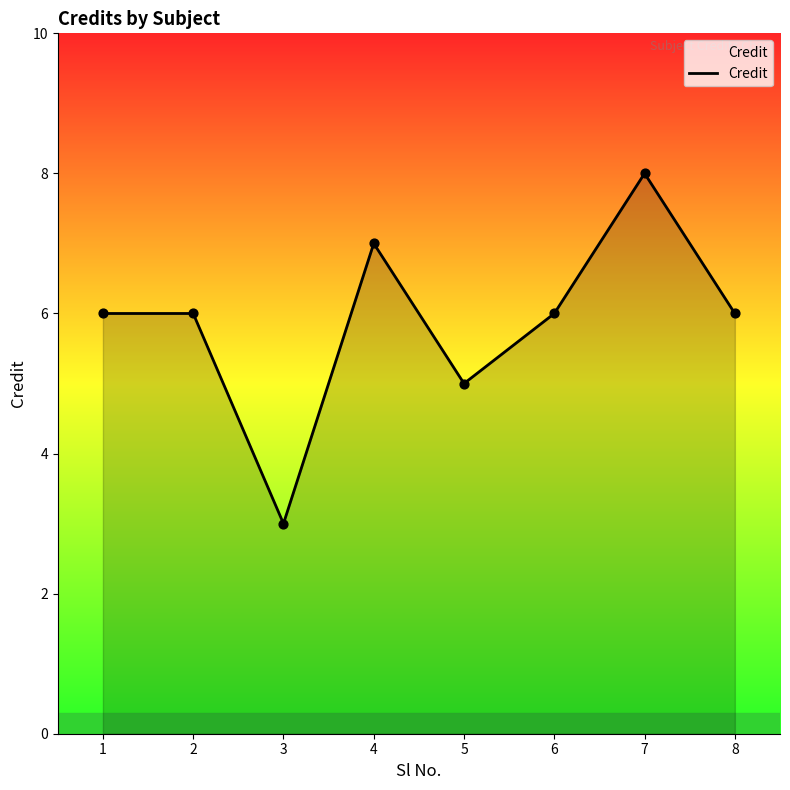

Which has a higher value, 5 or 2?

2